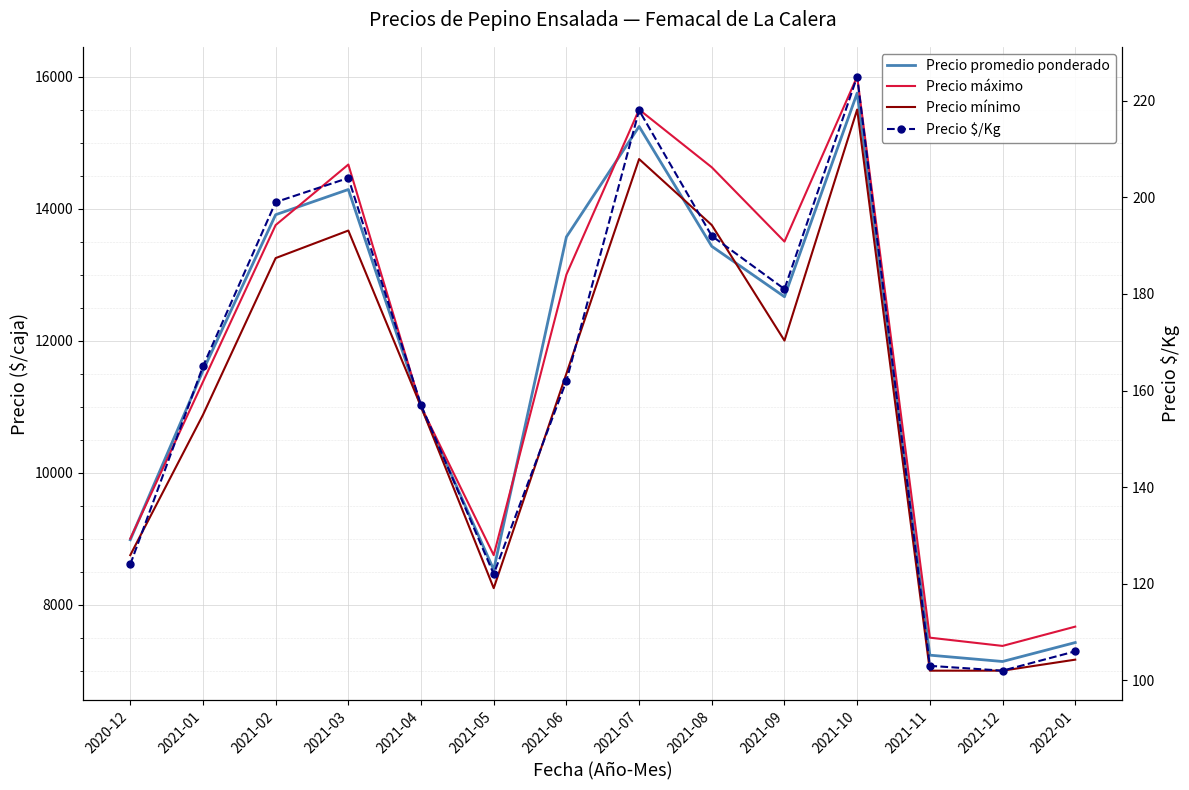

The value of Precio promedio ponderado at 2021-06 is 13571. True or false?

True